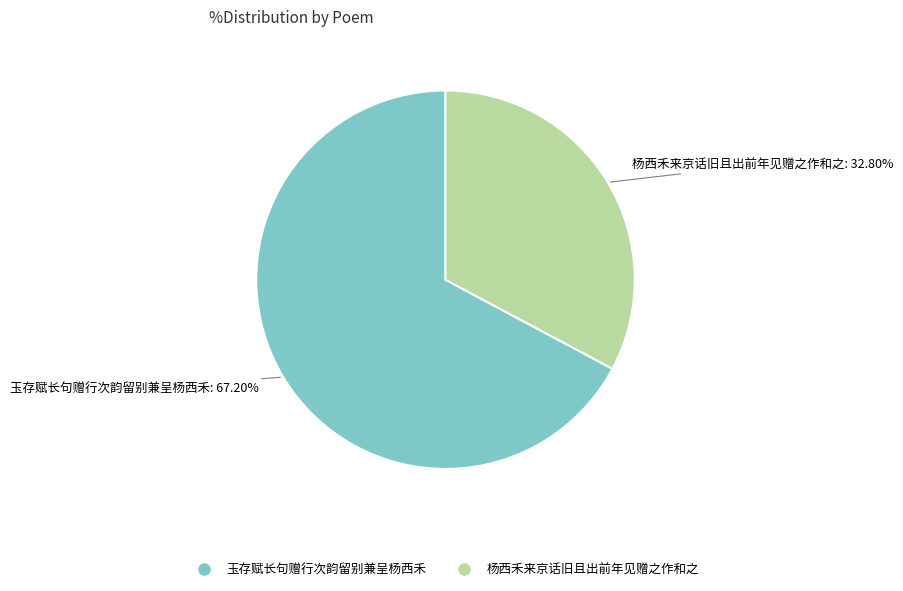

What percentage is NOT represented by 杨西禾来京话旧且出前年见赠之作和之?

67.2%